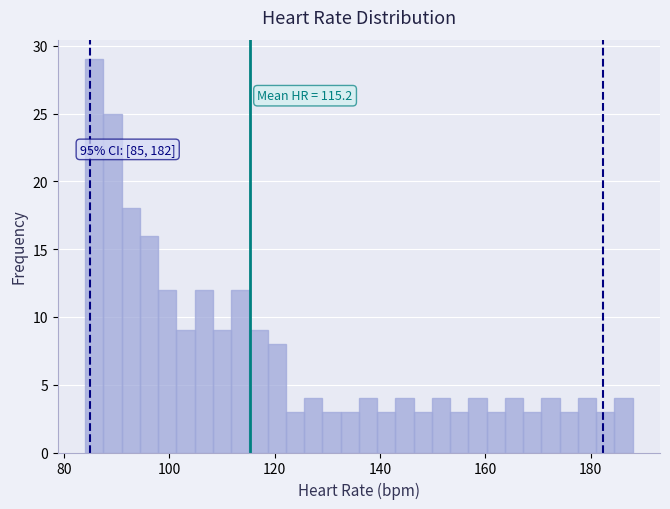

Around what value on the x-axis is the tallest bar? Give the approximate position of its centre, as read against the axis.

86